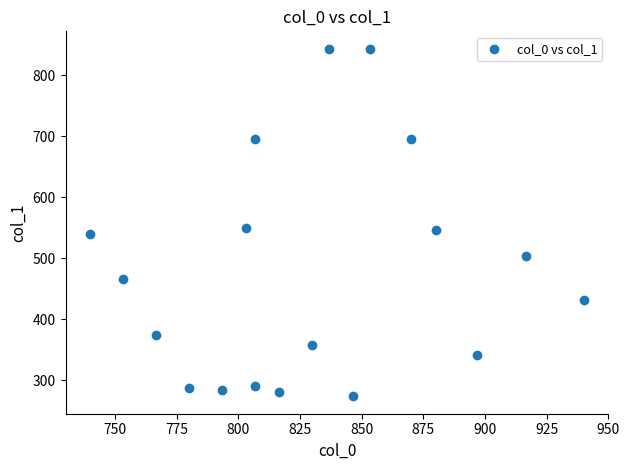

What is the range of X values (max minus min)?

200.0